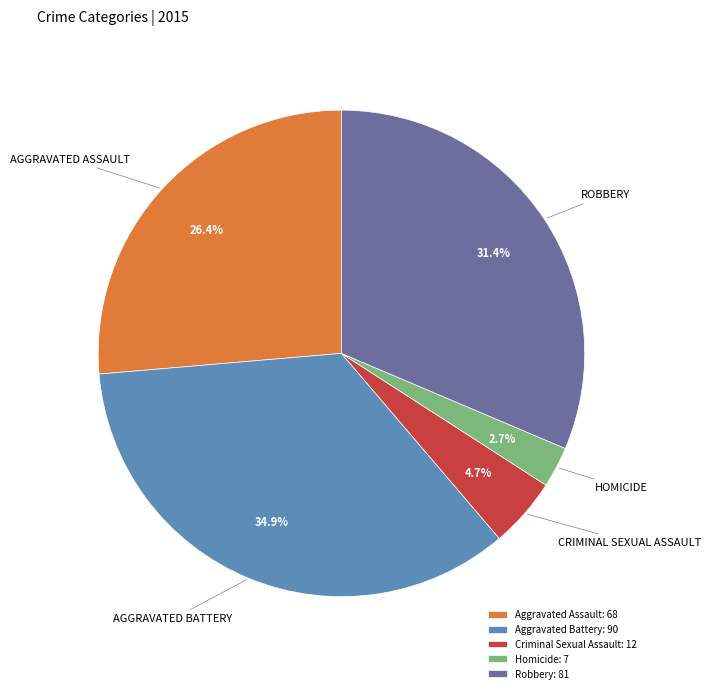

Is there any slice that represents more than half of the pie?

No